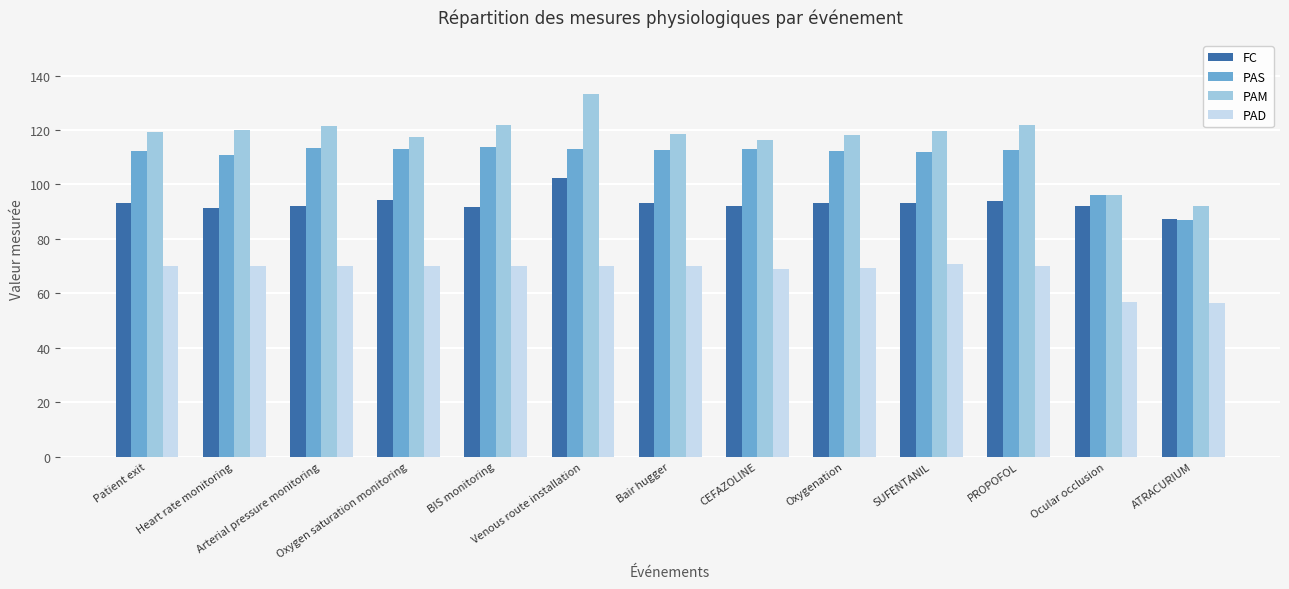

How many distinct data groups are displayed?

4